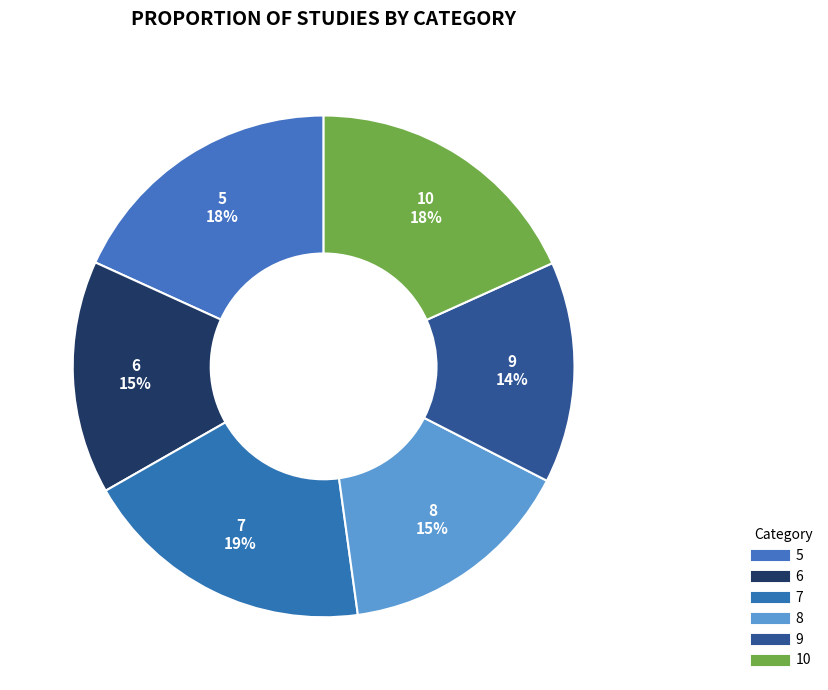

Count the number of slices in the pie.

6